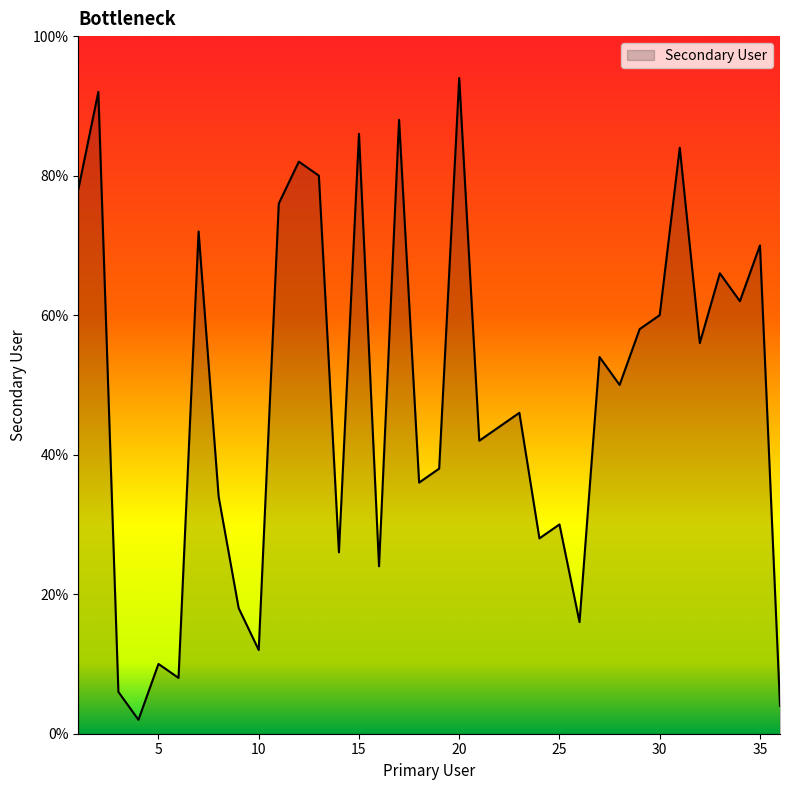

Which category has the lowest value across all series?

4